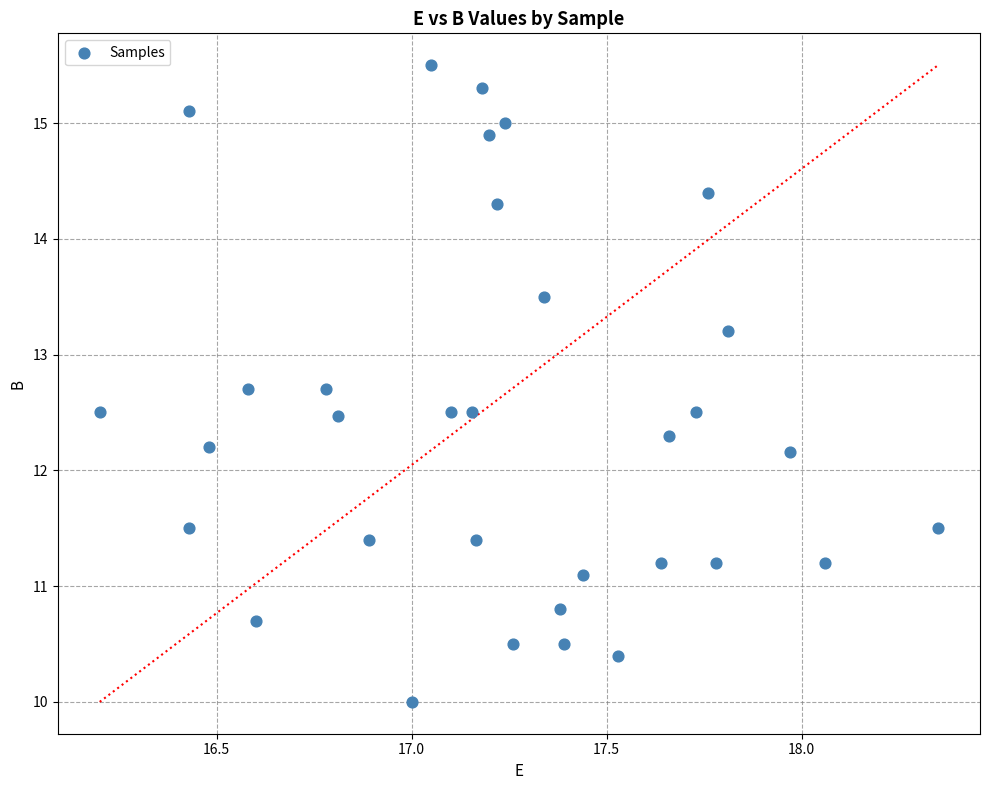

What is the range of Y values (max minus min)?

5.5